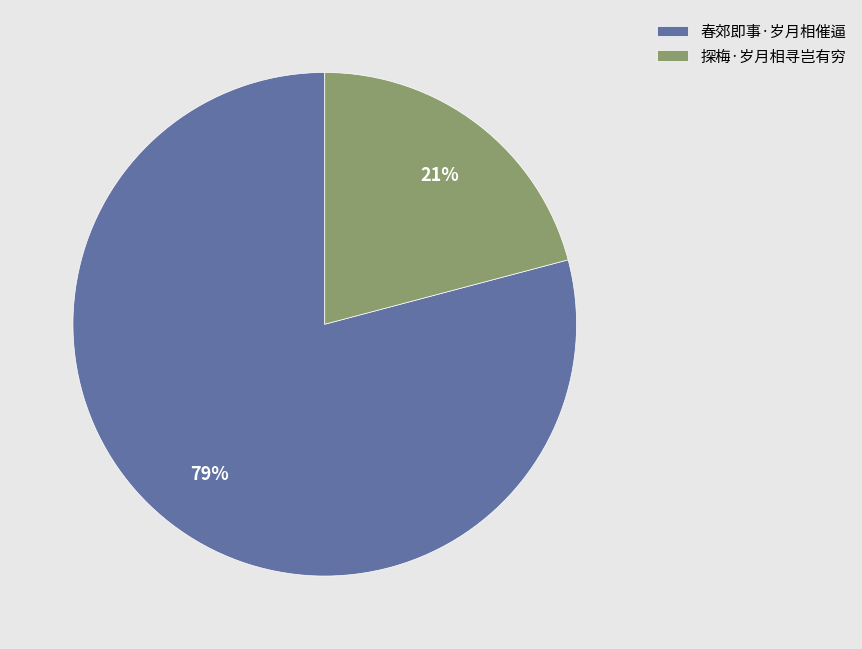

What is the largest slice in the pie chart?

春郊即事·岁月相催逼